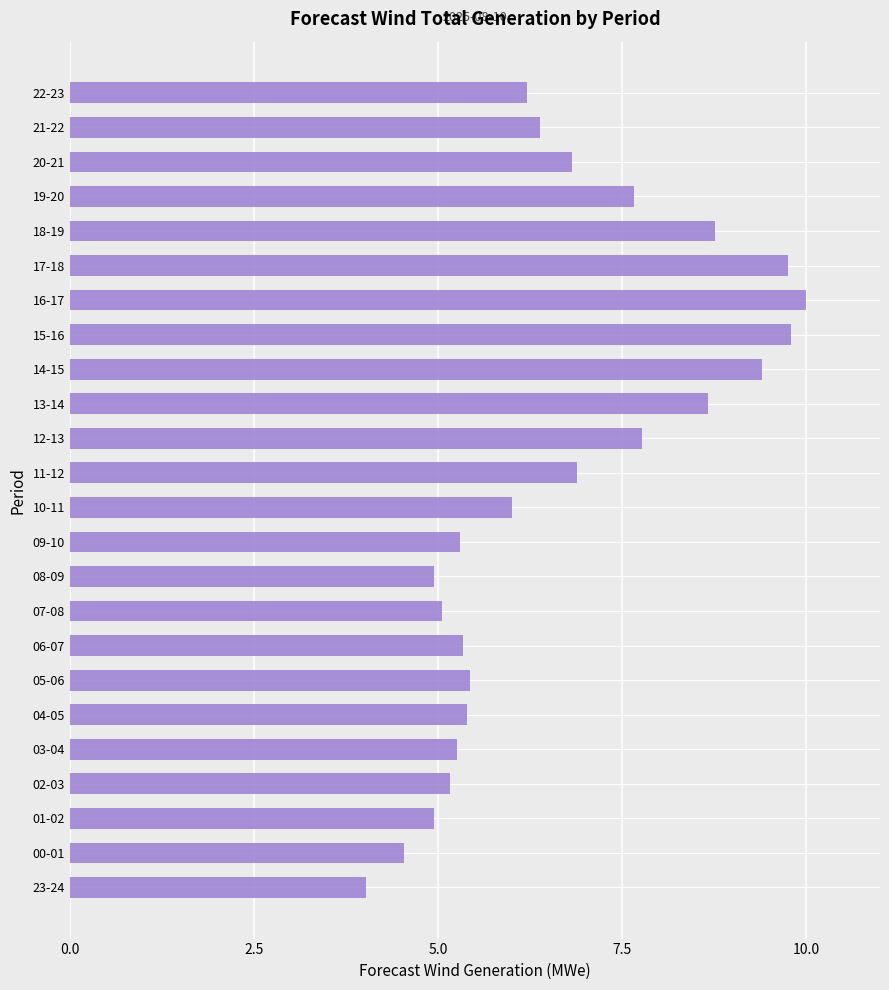

What value does the data have at 00-01?

4.5